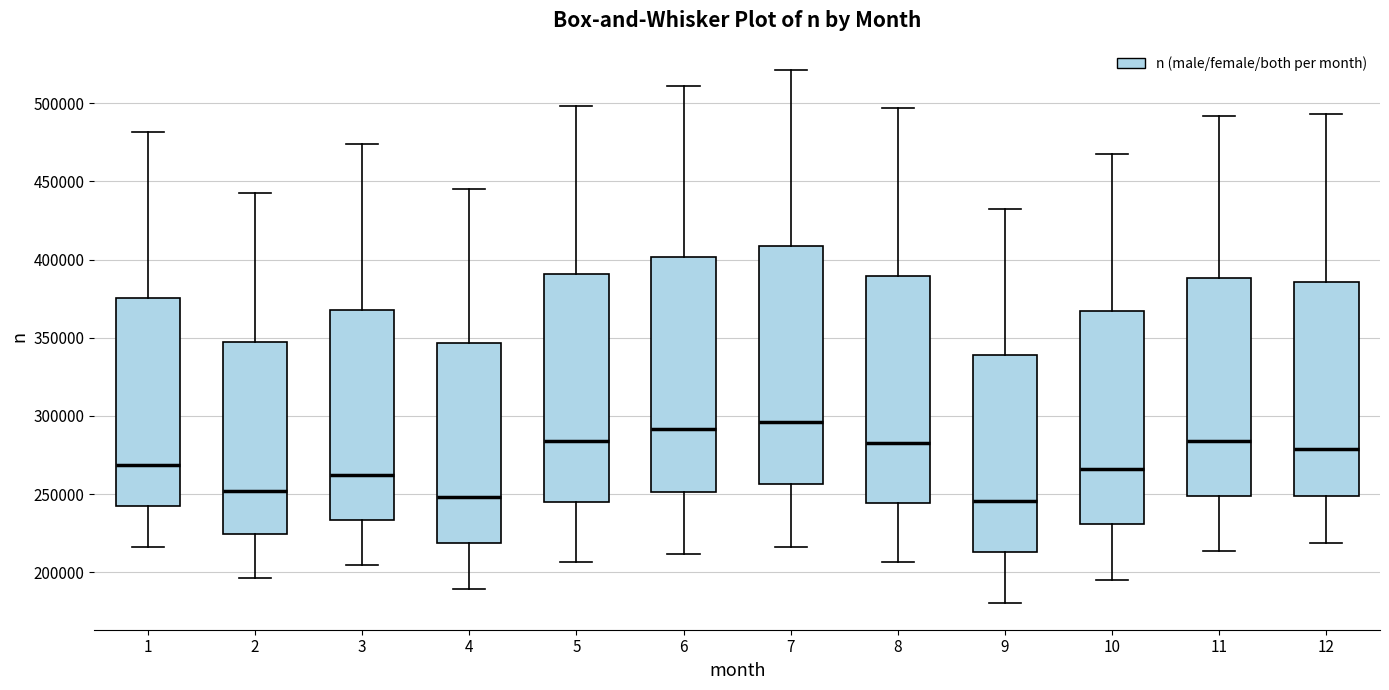

Reading left to right, read every box against the y-axis: the position of its median line, the range the box covers, and the ends of its whiskers. The values are not printed on the chart, so give them approximately, as read against the axis.

1: median 270000, box 240000 to 375000, whiskers 215000 to 480000
2: median 250000, box 225000 to 345000, whiskers 195000 to 445000
3: median 260000, box 235000 to 370000, whiskers 205000 to 475000
4: median 250000, box 220000 to 345000, whiskers 190000 to 445000
5: median 285000, box 245000 to 390000, whiskers 205000 to 500000
6: median 290000, box 250000 to 400000, whiskers 210000 to 510000
7: median 295000, box 255000 to 410000, whiskers 215000 to 520000
8: median 285000, box 245000 to 390000, whiskers 205000 to 495000
9: median 245000, box 215000 to 340000, whiskers 180000 to 430000
10: median 265000, box 230000 to 365000, whiskers 195000 to 465000
11: median 285000, box 250000 to 390000, whiskers 215000 to 490000
12: median 280000, box 250000 to 385000, whiskers 220000 to 495000